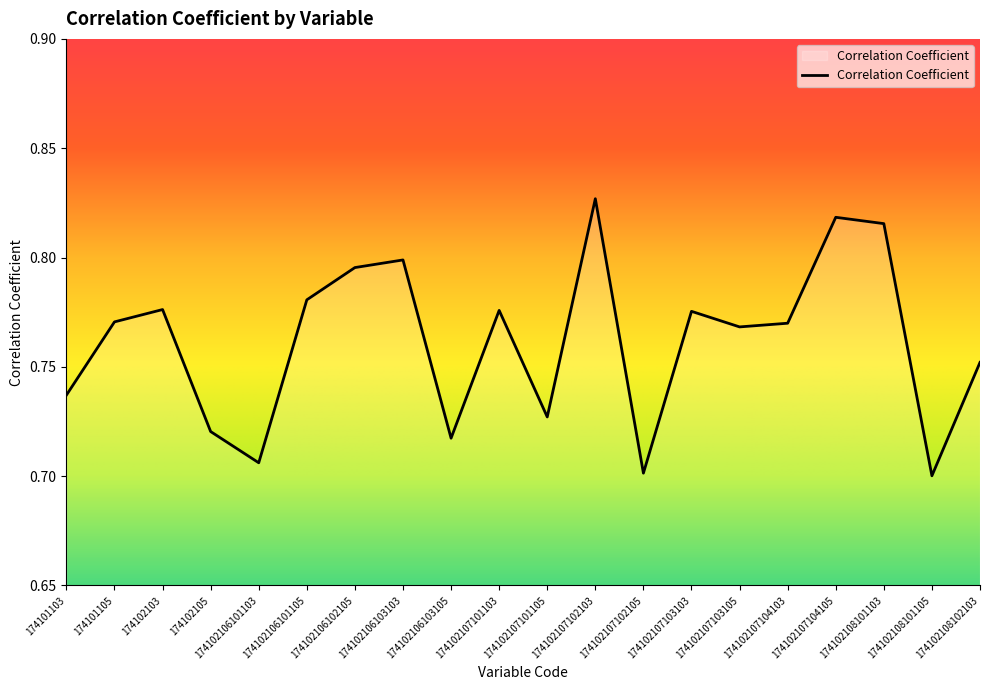

Which has a higher value, 174102106103105 or 174102107103105?

174102107103105